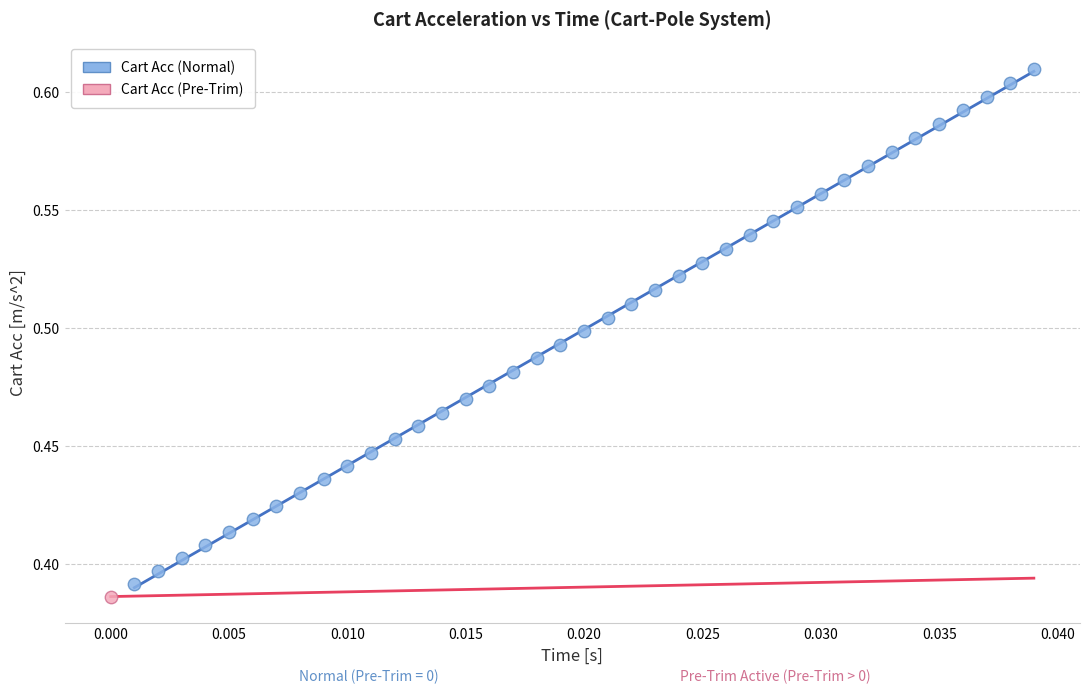

What are all the series names shown in the legend?

Cart Acc (Normal), Cart Acc (Pre-Trim)